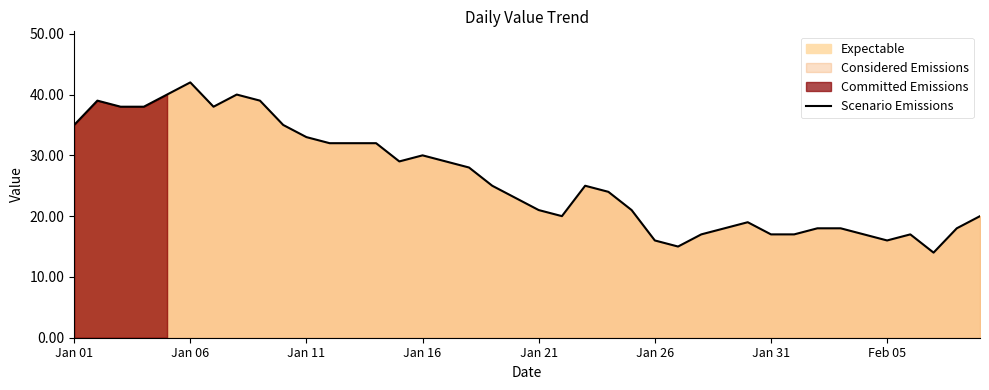

How many values are below 25?

20